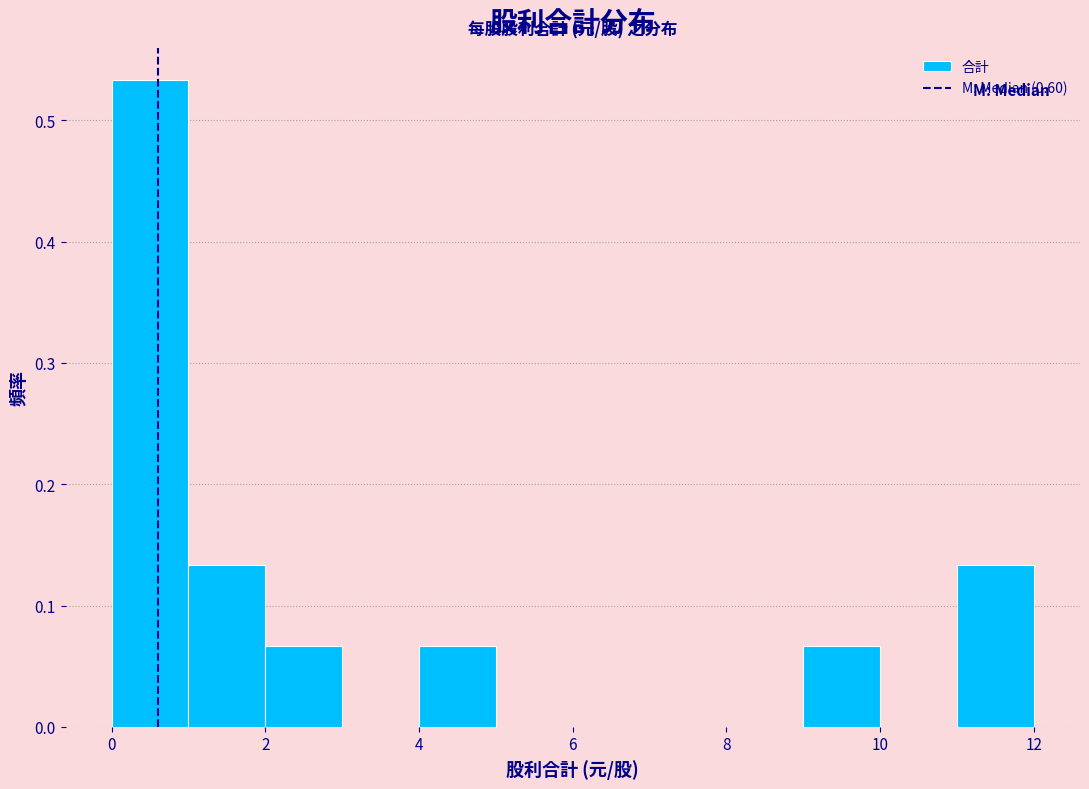

Reading left to right, transcribe this chart: for each bar, give the range it covers on the x-axis and its height. The values are not printed on the chart, so give them approximately, as read against the axis.

0 to 1: 0.53
1 to 2: 0.13
2 to 3: 0.07
3 to 4: 0
4 to 5: 0.07
5 to 6: 0
6 to 7: 0
7 to 8: 0
8 to 9: 0
9 to 10: 0.07
10 to 11: 0
11 to 12: 0.13